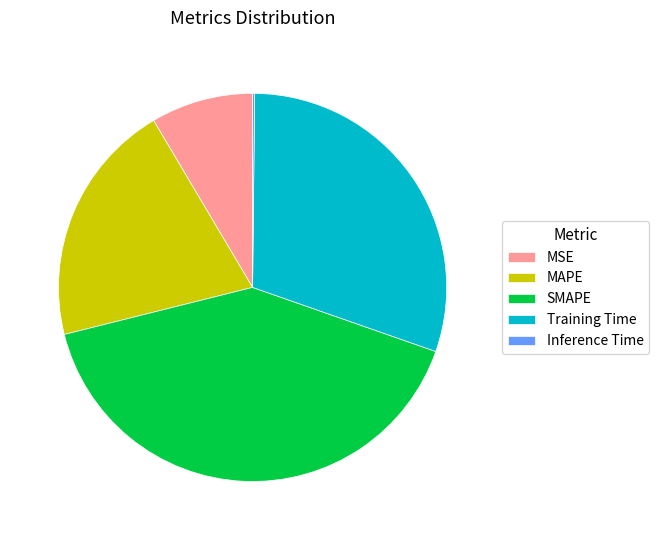

Is it true that MAPE is 20% of the pie?

True